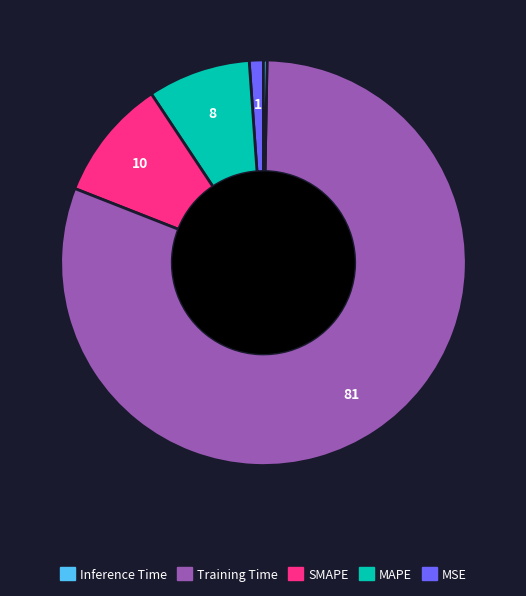

Is there a majority slice in this chart?

Yes